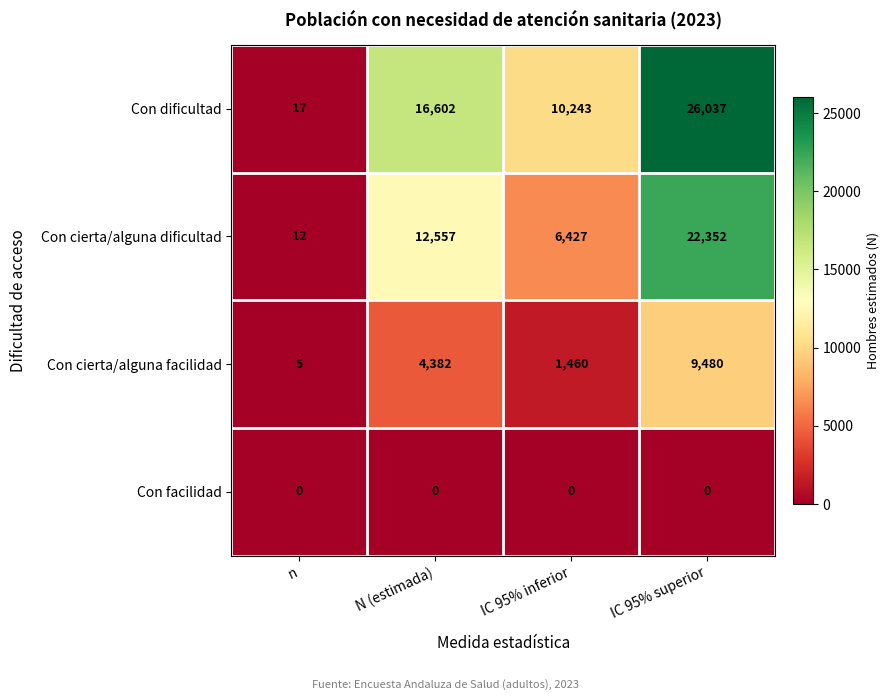

At how many categories does at least one series exceed 3648?

3